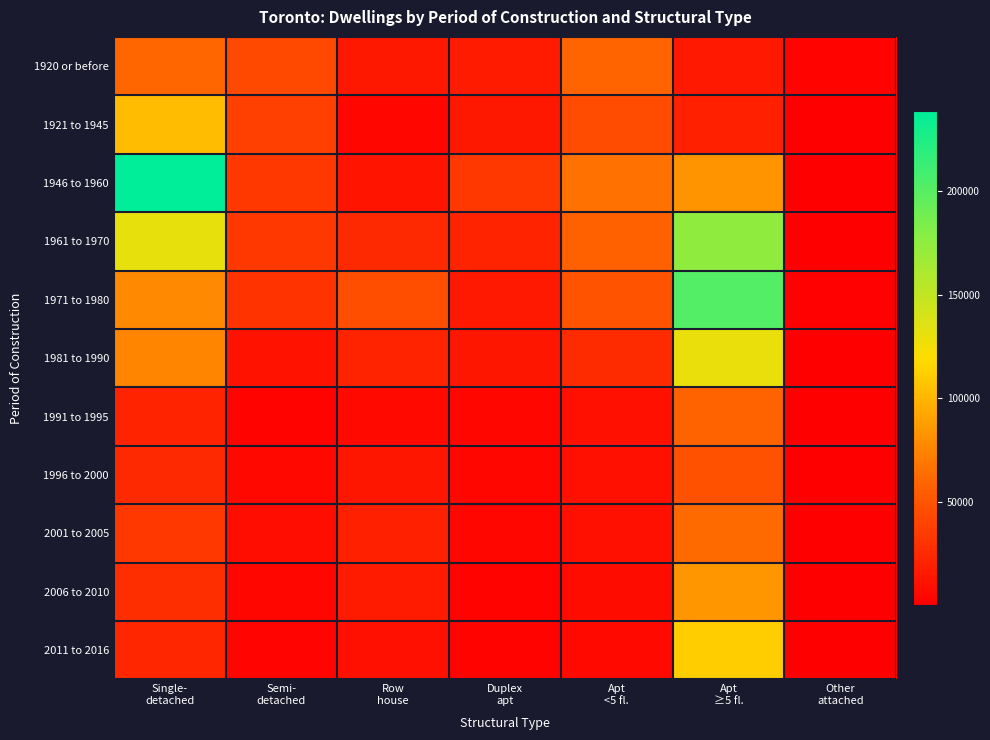

Which series has the largest total across all categories?

1946 to 1960